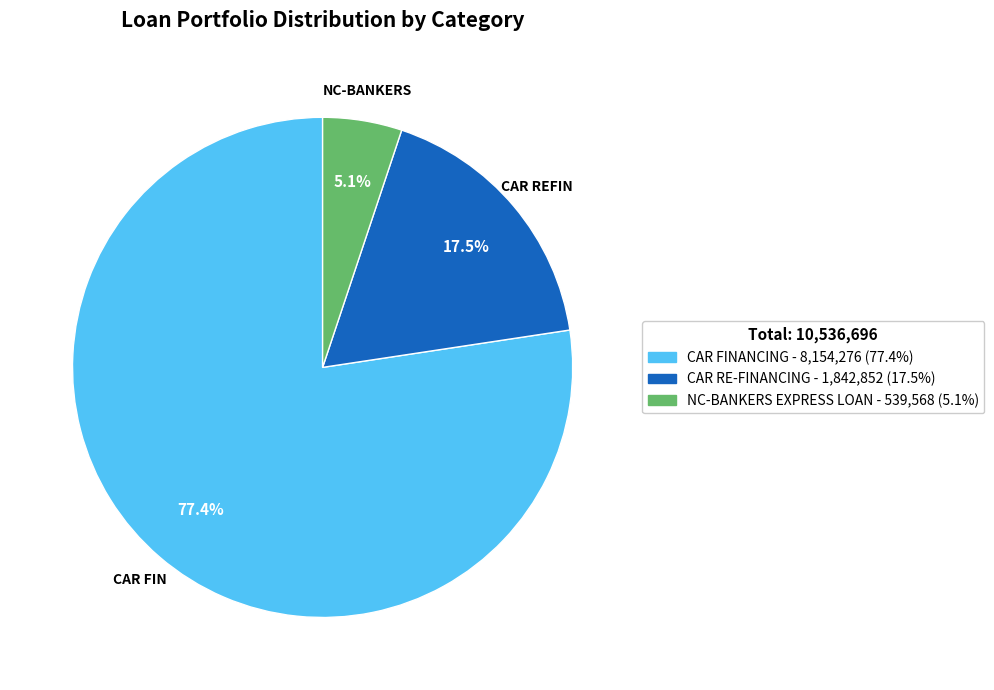

To the nearest percent, what is the combined percentage of CAR RE-FINANCING and NC-BANKERS EXPRESS LOAN?

23%